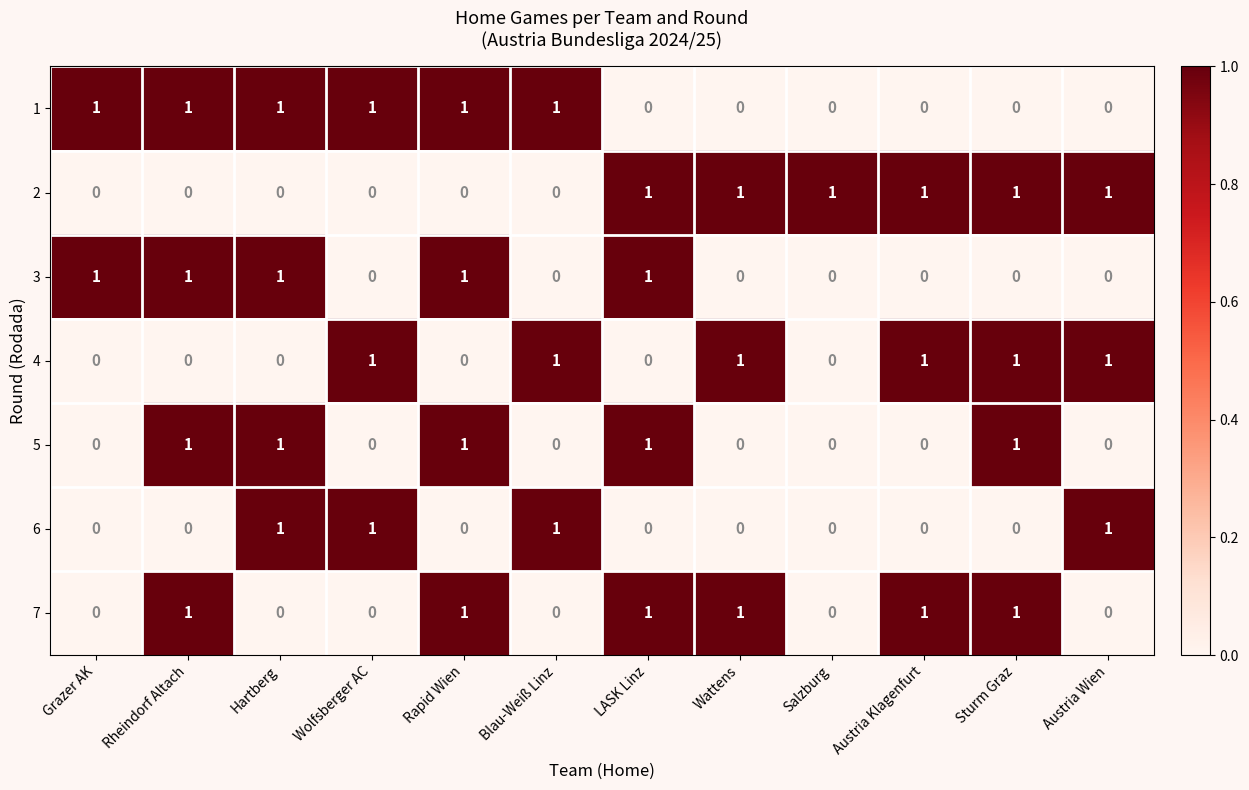

The value of 6 at LASK Linz is 0. True or false?

True